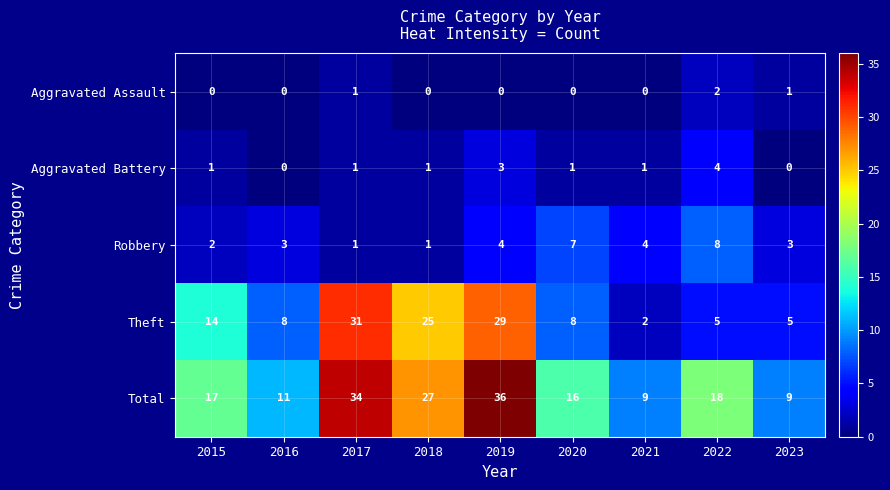

At which label does Theft reach its minimum?

2021